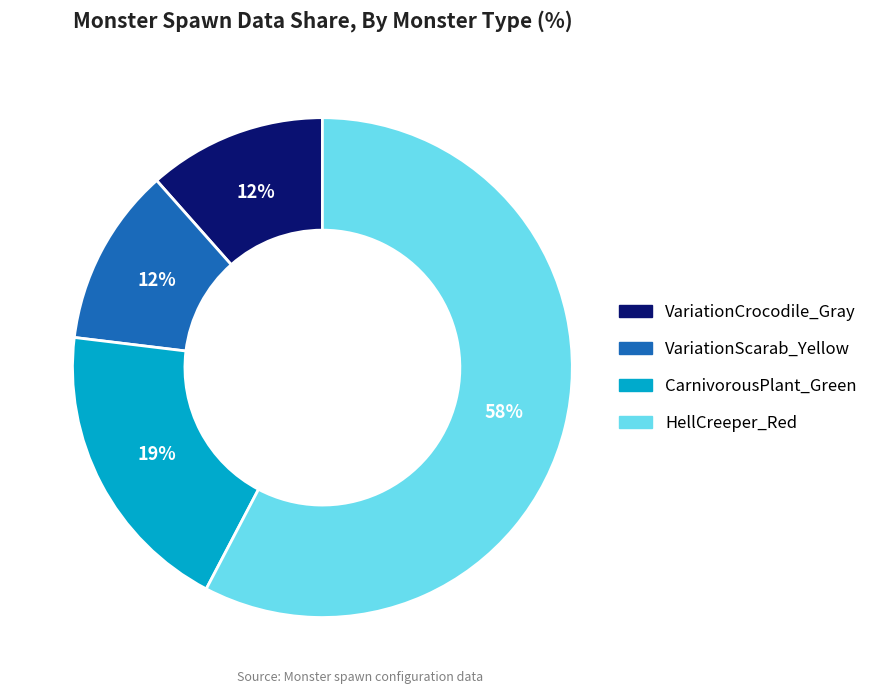

To the nearest percent, what percentage of the pie is VariationCrocodile_Gray?

12%